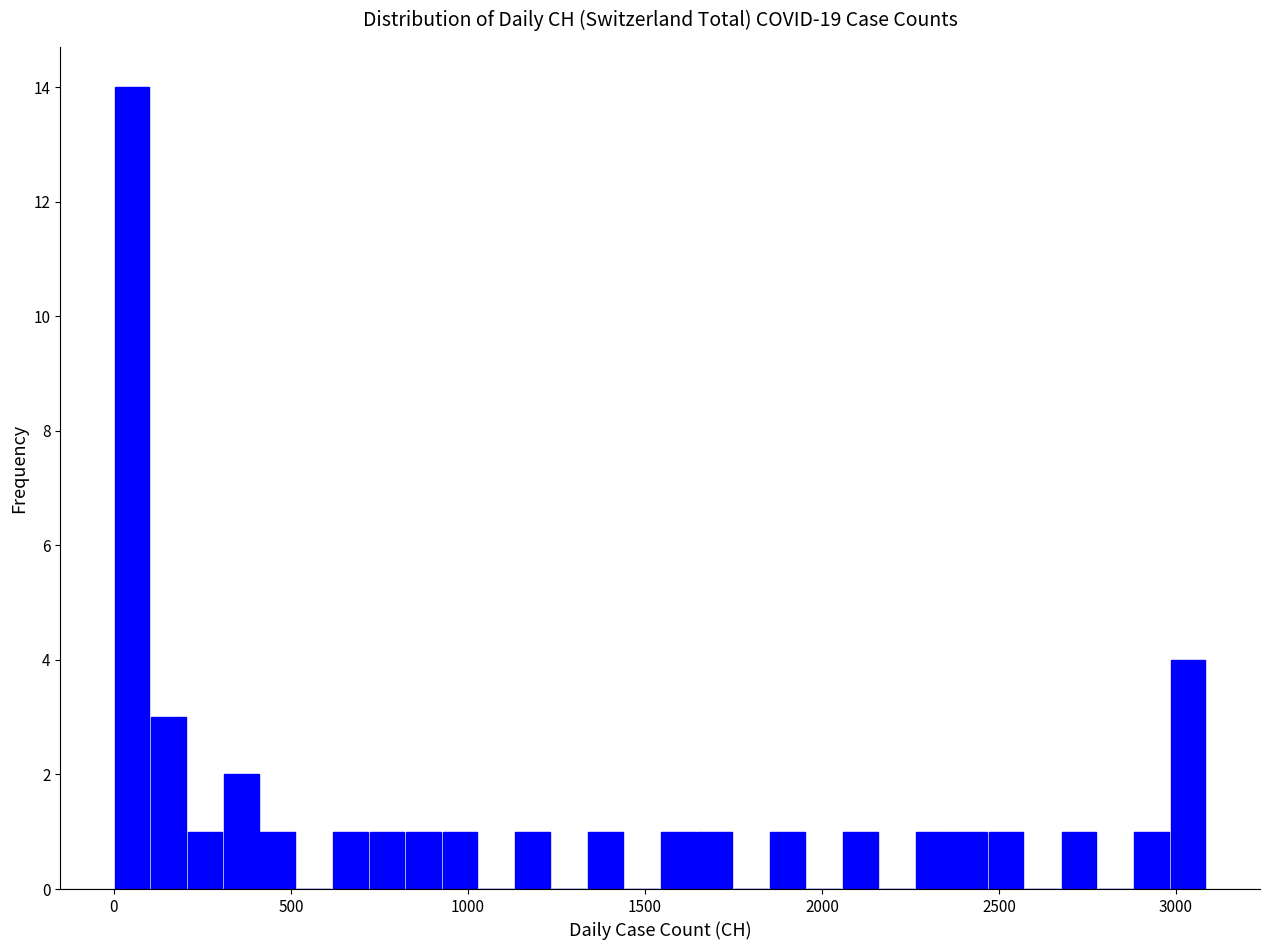

Around what value on the x-axis is the tallest bar? Give the approximate position of its centre, as read against the axis.

50